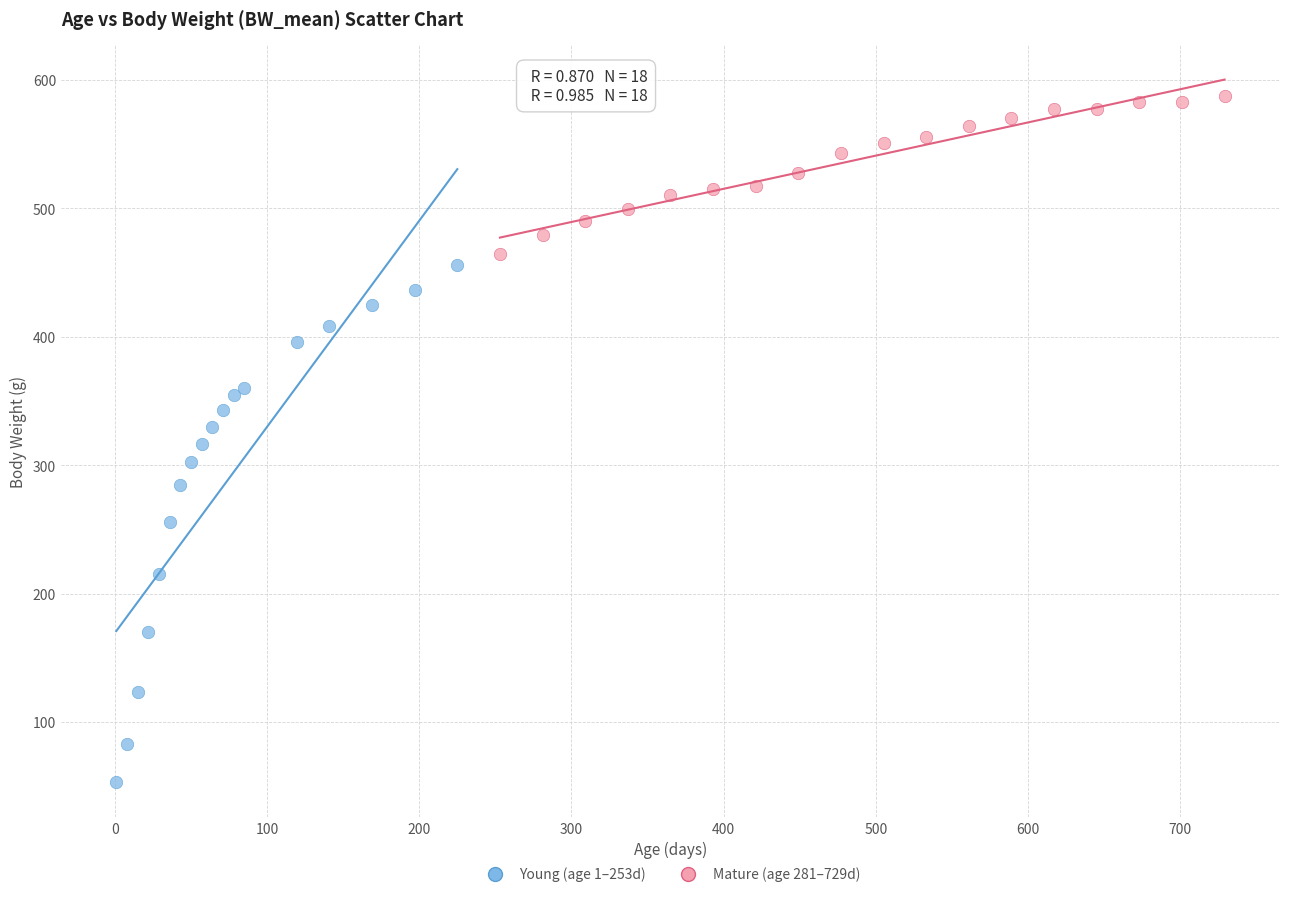

What are all the series names shown in the legend?

Young (age 1–253d), Mature (age 281–729d)